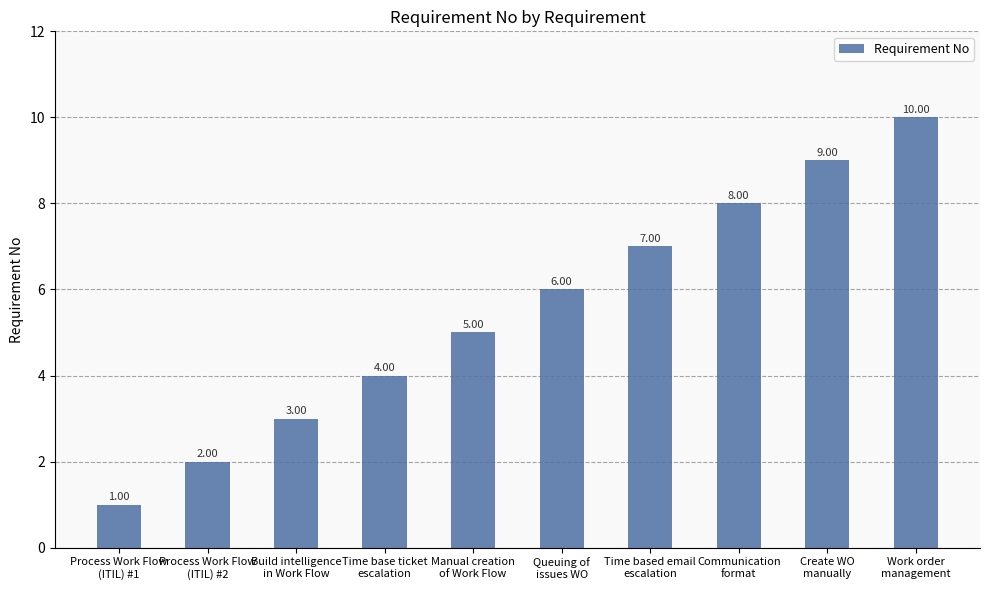

Reading left to right, what are all the values shown in this chart?

1	2	3	4	5	6	7	8	9	10